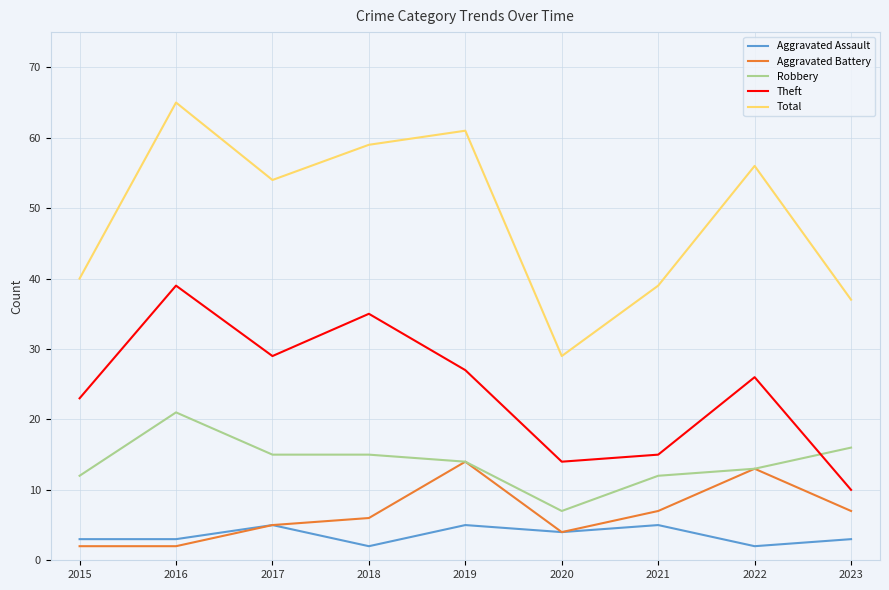

Reading left to right, what are all the values shown in this chart?

Aggravated Assault: 2015=3	2016=3	2017=5	2018=2	2019=5	2020=4	2021=5	2022=2	2023=3
Aggravated Battery: 2015=2	2016=2	2017=5	2018=6	2019=14	2020=4	2021=7	2022=13	2023=7
Robbery: 2015=12	2016=21	2017=15	2018=15	2019=14	2020=7	2021=12	2022=13	2023=16
Theft: 2015=23	2016=39	2017=29	2018=35	2019=27	2020=14	2021=15	2022=26	2023=10
Total: 2015=40	2016=65	2017=54	2018=59	2019=61	2020=29	2021=39	2022=56	2023=37